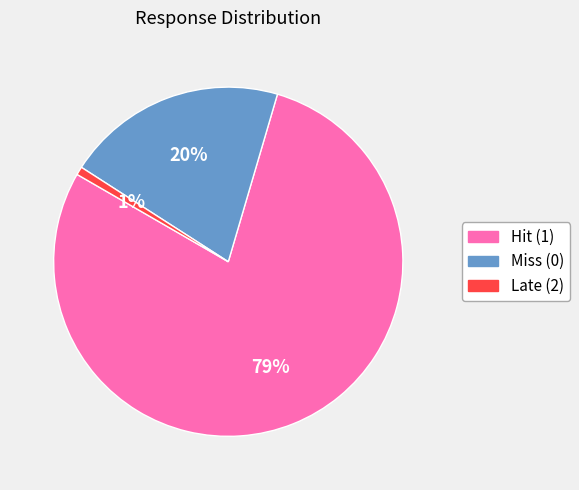

True or false: Late (2) accounts for 12% of the total.

False